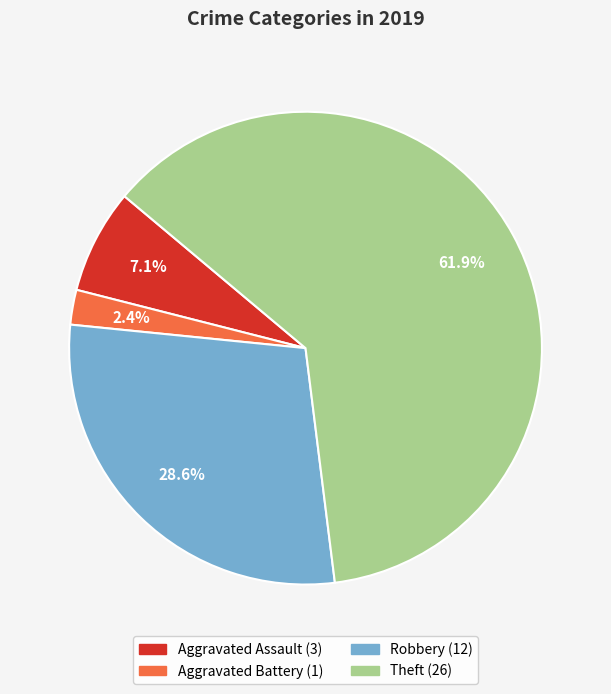

What is the smallest slice in the pie chart?

Aggravated Battery